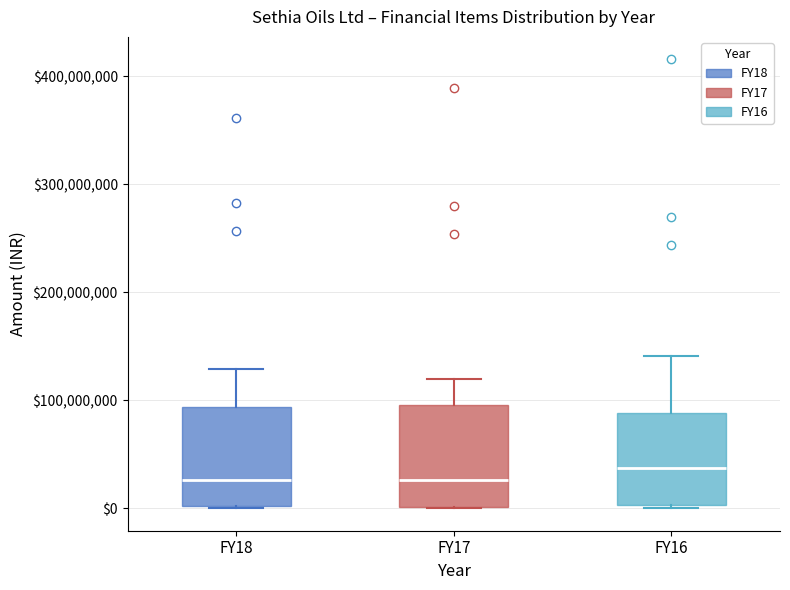

Reading left to right, read every box against the y-axis: the position of its median line, the range the box covers, and the ends of its whiskers. The values are not printed on the chart, so give them approximately, as read against the axis.

FY18: median 30000000, box 0 to 90000000, whiskers 0 to 130000000
FY17: median 30000000, box 0 to 100000000, whiskers 0 to 120000000
FY16: median 40000000, box 0 to 90000000, whiskers 0 to 140000000